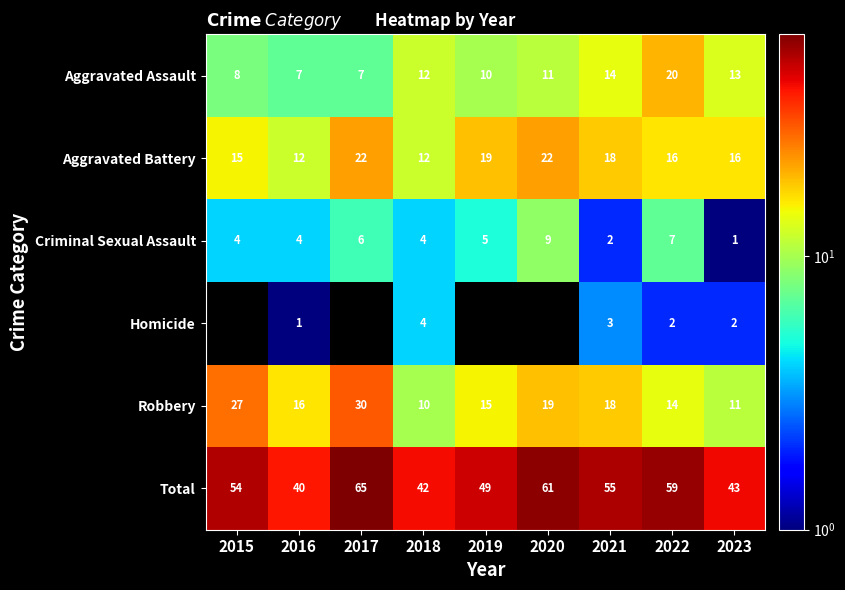

What is the sum of the Robbery values at 2021 and 2016?

34